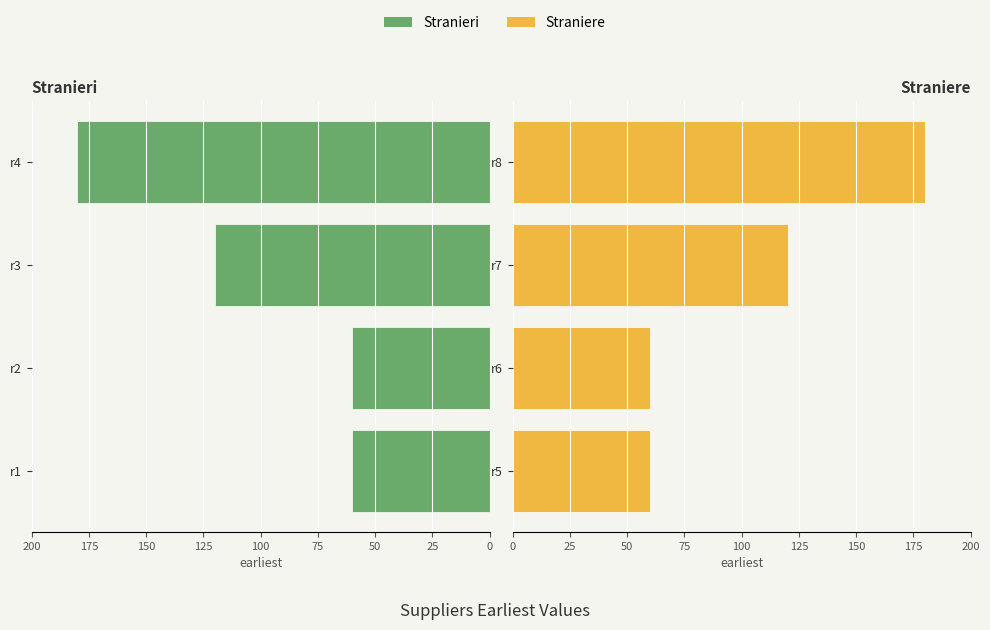

At how many categories does at least one series exceed 79?

2